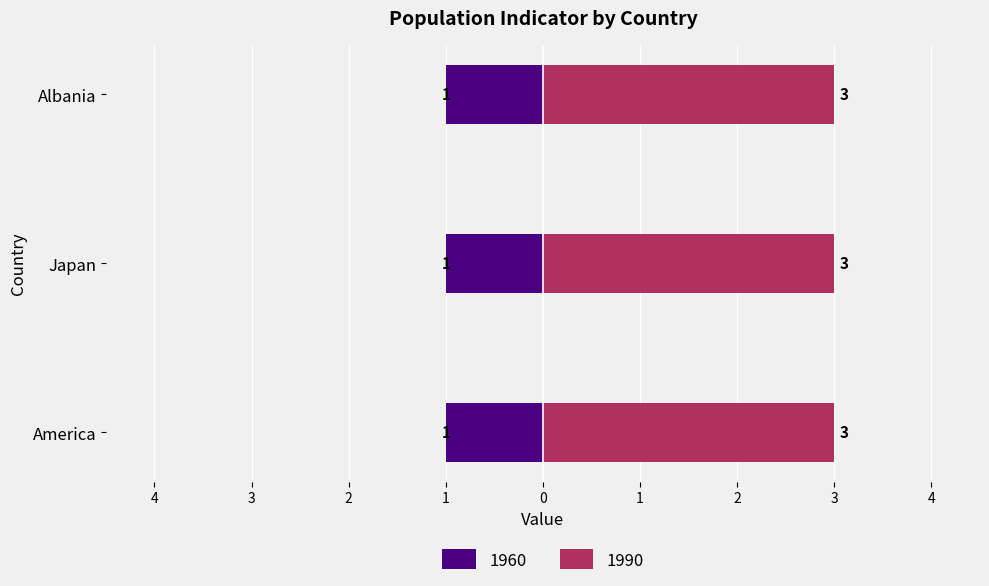

What position from the left is America?

1